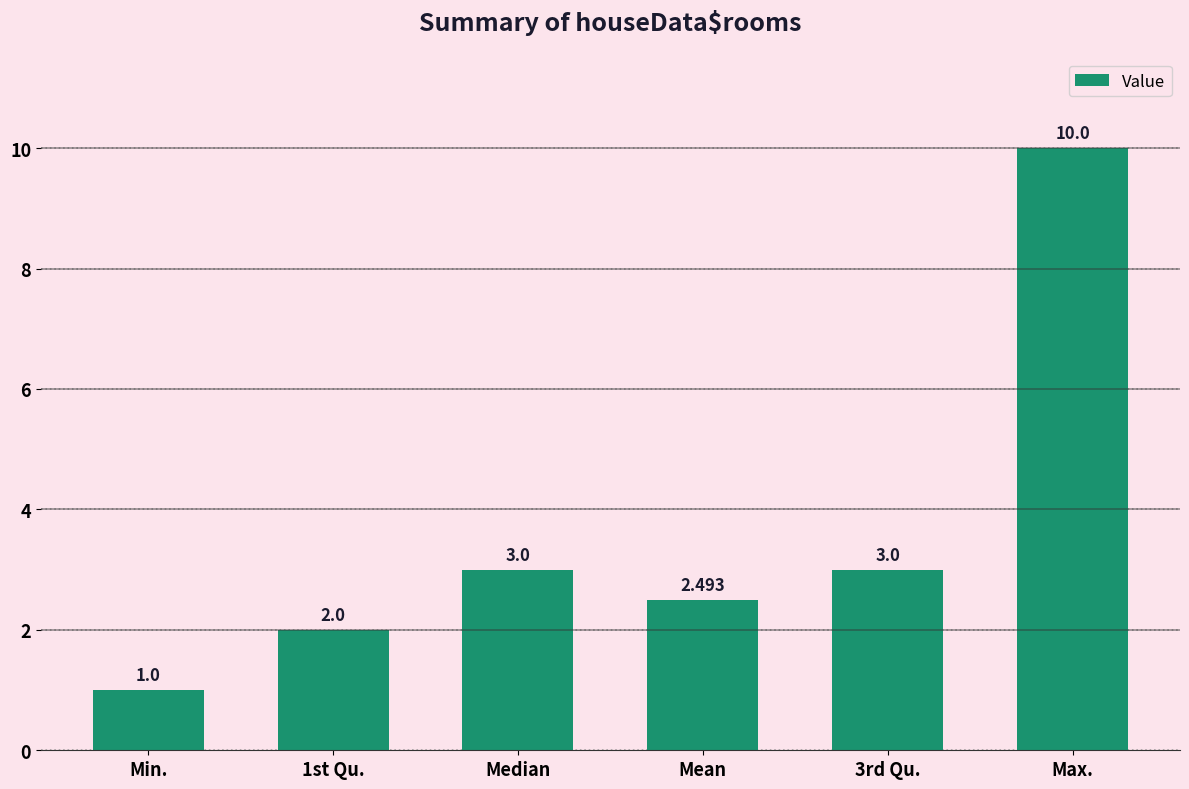

Which category has the highest value across all series?

Max.